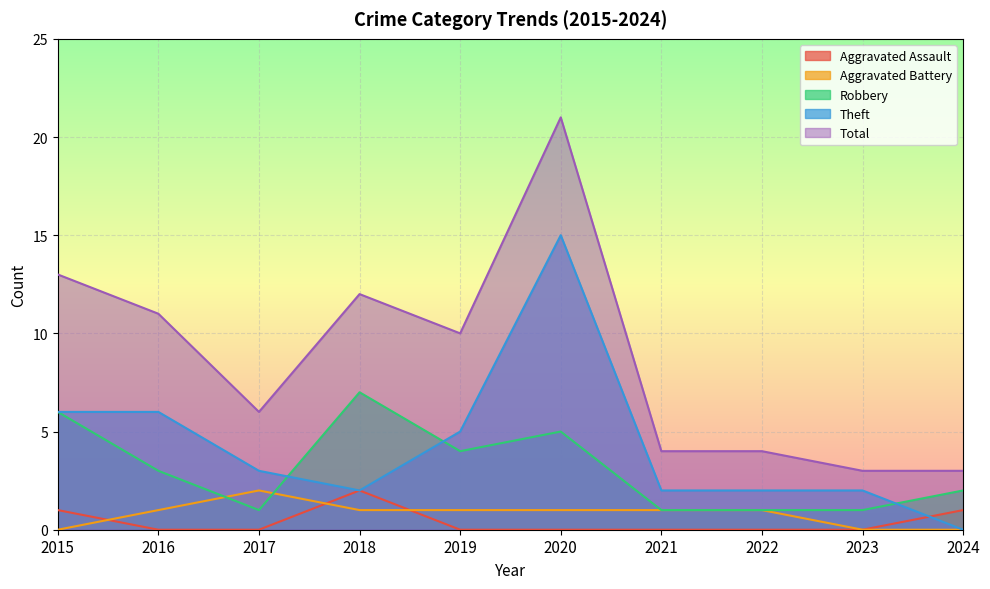

What is the difference between the Robbery values at 2015 and 2024?

4